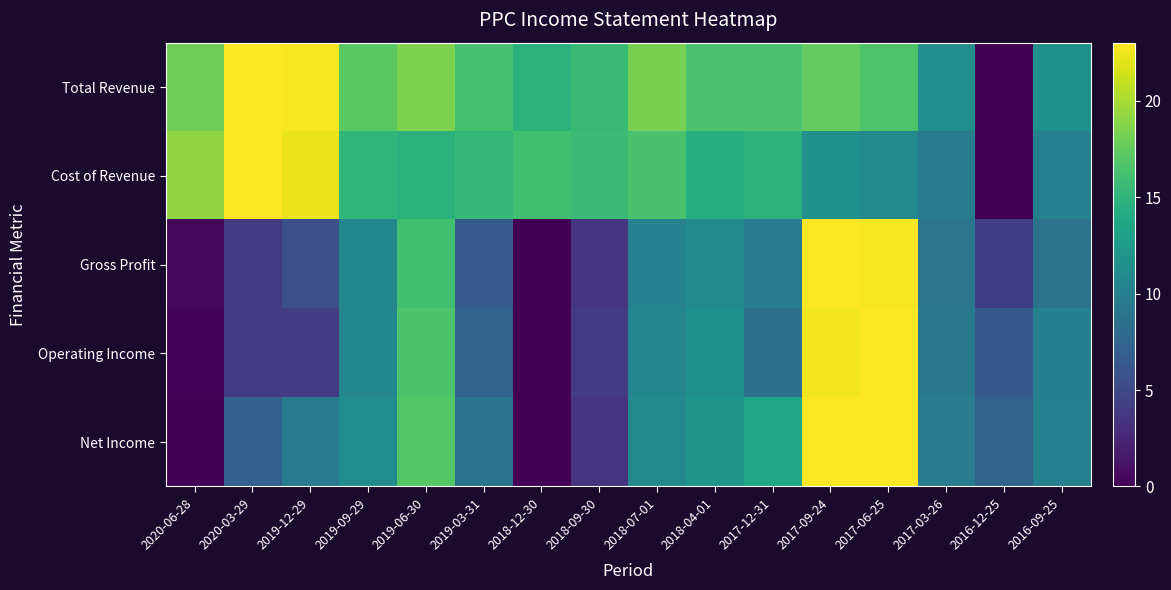

Which category has the lowest value across all series?

2016-12-25